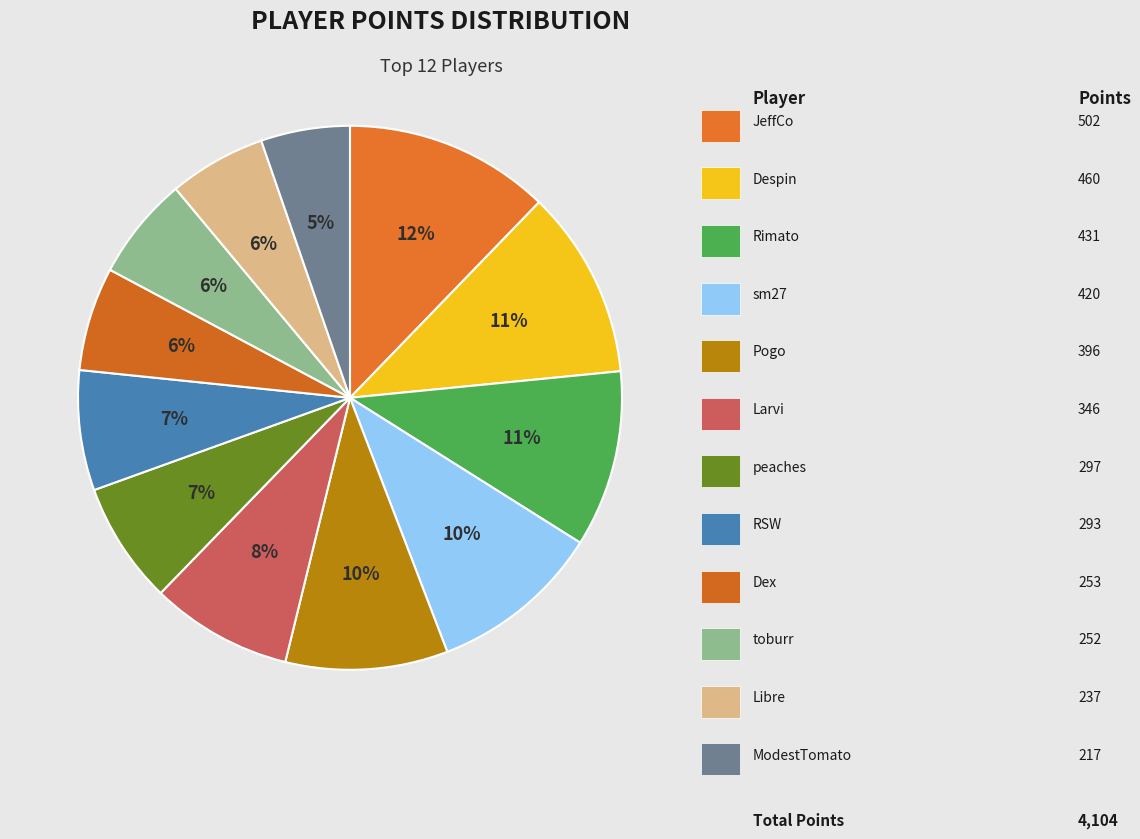

Count the number of slices in the pie.

12